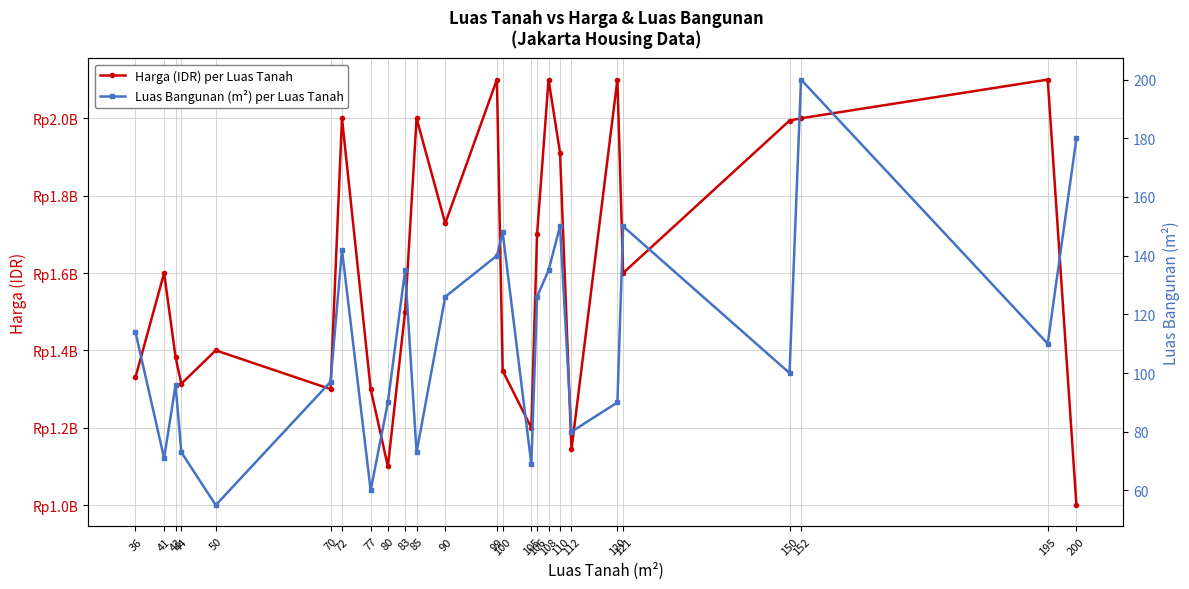

Which label corresponds to the smallest value in the chart?

50